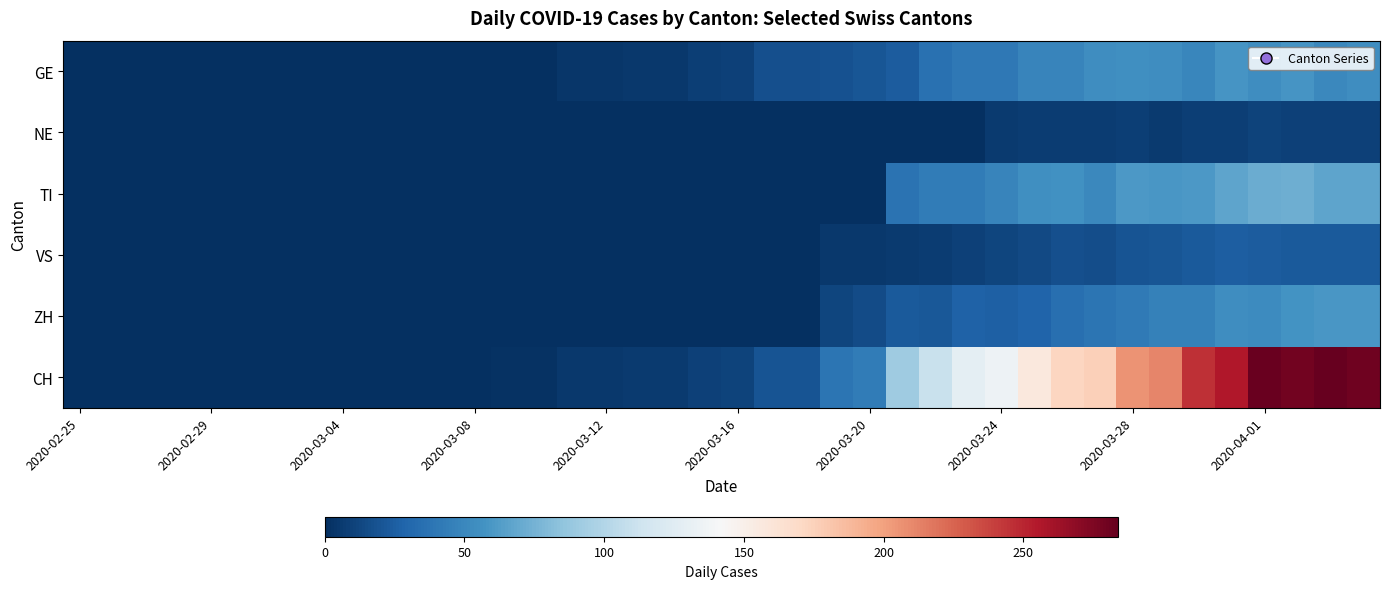

Which category has the lowest value across all series?

2020-02-25